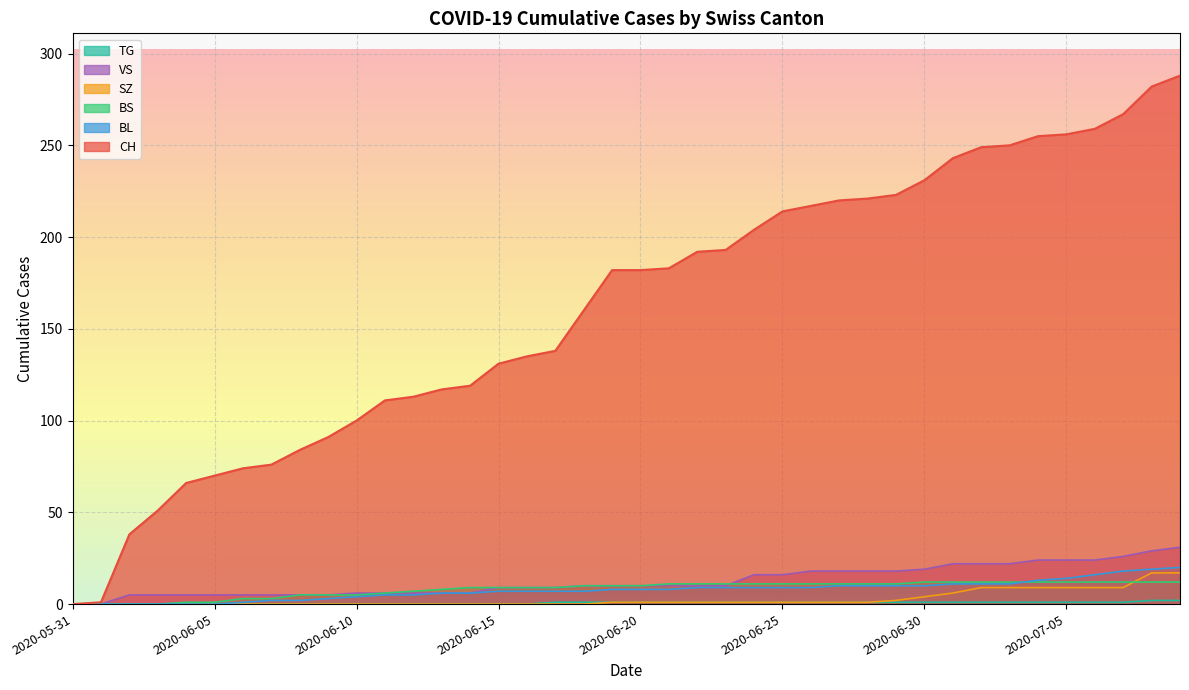

What is the label of the 27th point from the left?

2020-06-26